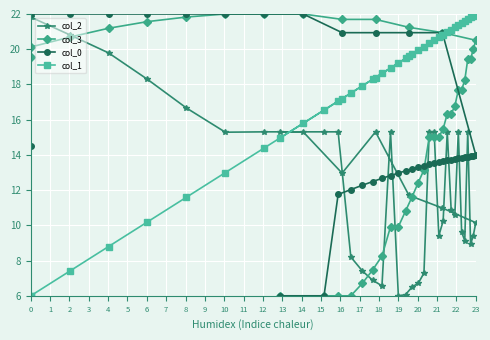

Reading right to left, transcribe all the data shown in this chart.

col_2: 15.3	15.3	15.3	8.2	7.4	6.9	6.6	15.3	6.0	6.1	6.5	6.7	7.3	15.3	15.3	9.4	10.2	15.3	10.9	10.6	15.3	9.6	9.1	15.3	8.9	9.4	10.2	11.0	11.7	15.3	13.0	15.3	15.3	15.3	16.7	18.3	19.8	20.8	21.8	22.0
col_3: 6.0	6.0	6.0	6.0	6.7	7.5	8.3	9.9	9.9	10.8	11.6	12.4	13.2	15.0	15.0	15.0	15.5	16.3	16.3	16.8	17.7	17.7	18.2	19.4	19.4	20.0	20.5	20.9	21.2	21.7	21.7	22.0	22.0	22.0	21.8	21.6	21.2	20.7	20.1	19.5
col_0: 6.0	6.0	11.8	12.0	12.3	12.5	12.7	12.8	13.0	13.1	13.2	13.3	13.4	13.5	13.5	13.6	13.6	13.7	13.7	13.8	13.8	13.8	13.9	13.9	13.9	14.0	14.0	20.9	20.9	20.9	20.9	22.0	22.0	22.0	22.0	22.0	22.0	22.0	22.0	14.5
col_1: 15.0	16.5	17.1	17.5	17.9	18.3	18.6	18.9	19.2	19.5	19.7	19.9	20.1	20.3	20.5	20.7	20.8	21.0	21.1	21.2	21.4	21.5	21.6	21.7	21.8	21.9	22.0	20.8	19.6	18.4	17.2	15.8	14.4	13.0	11.6	10.2	8.8	7.4	6.0	6.0